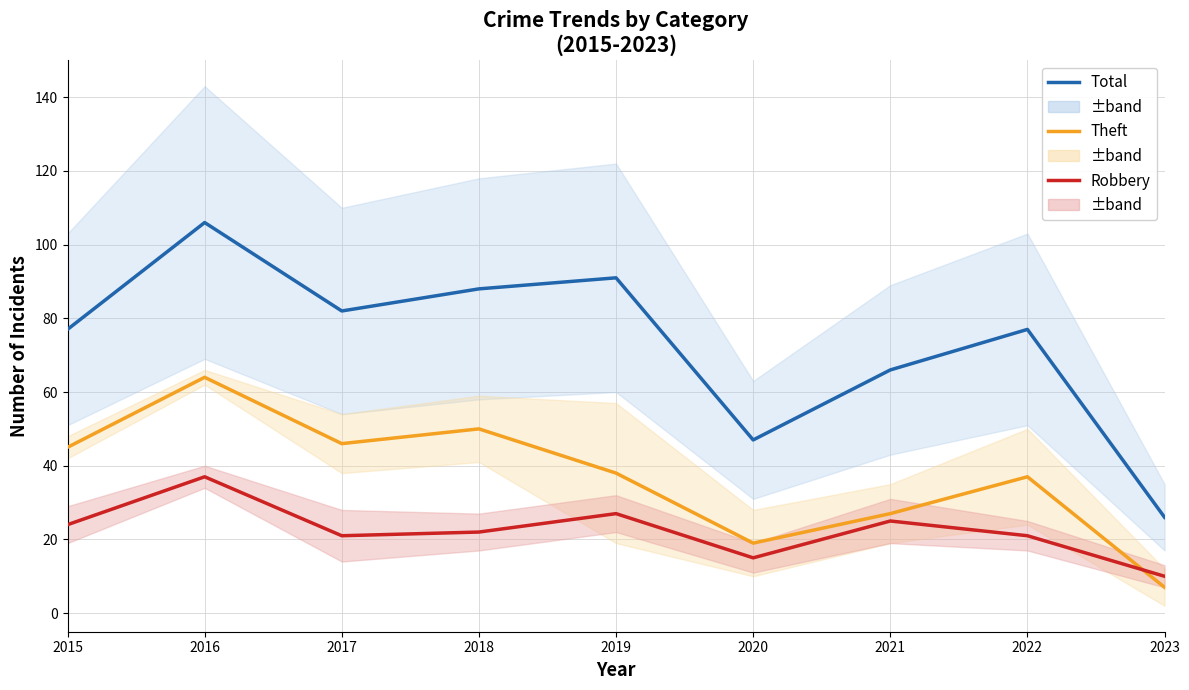

Which series has the largest range (max minus min)?

Total